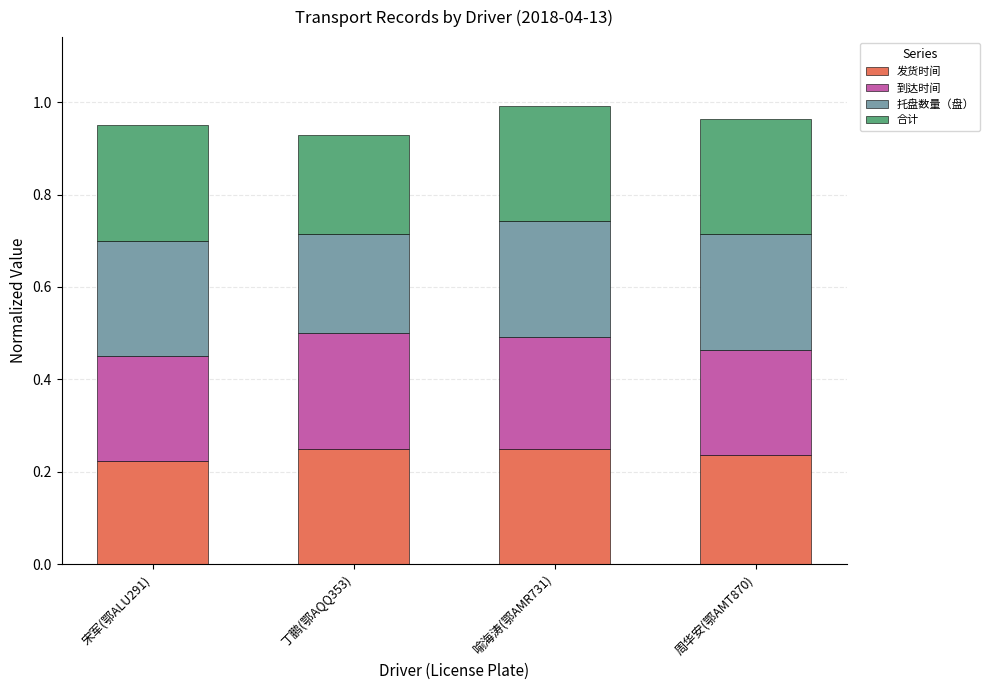

What is the total value across all series at 丁鹏(鄂AQQ353)?

0.9